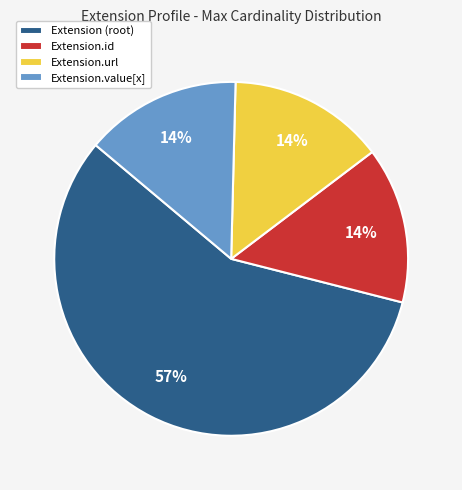

The Extension.value[x] slice represents 2% of the pie. True or false?

False